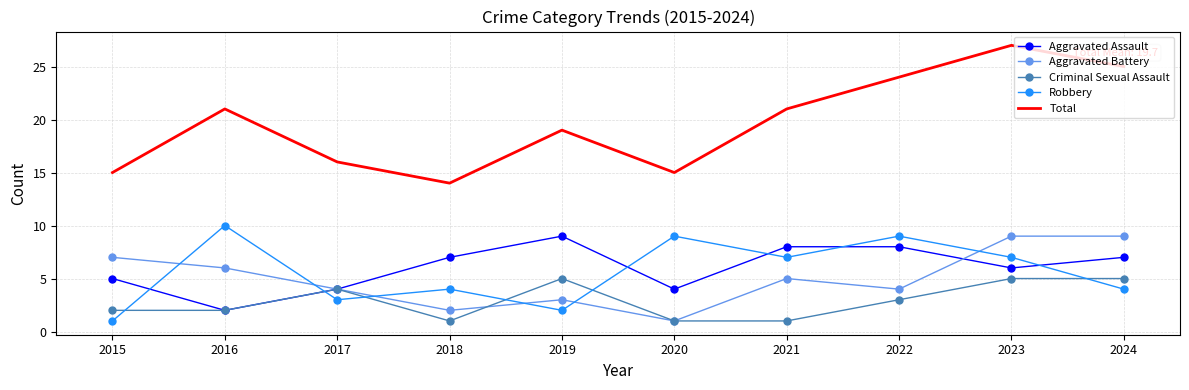

What is the lowest value of the Total series?

14